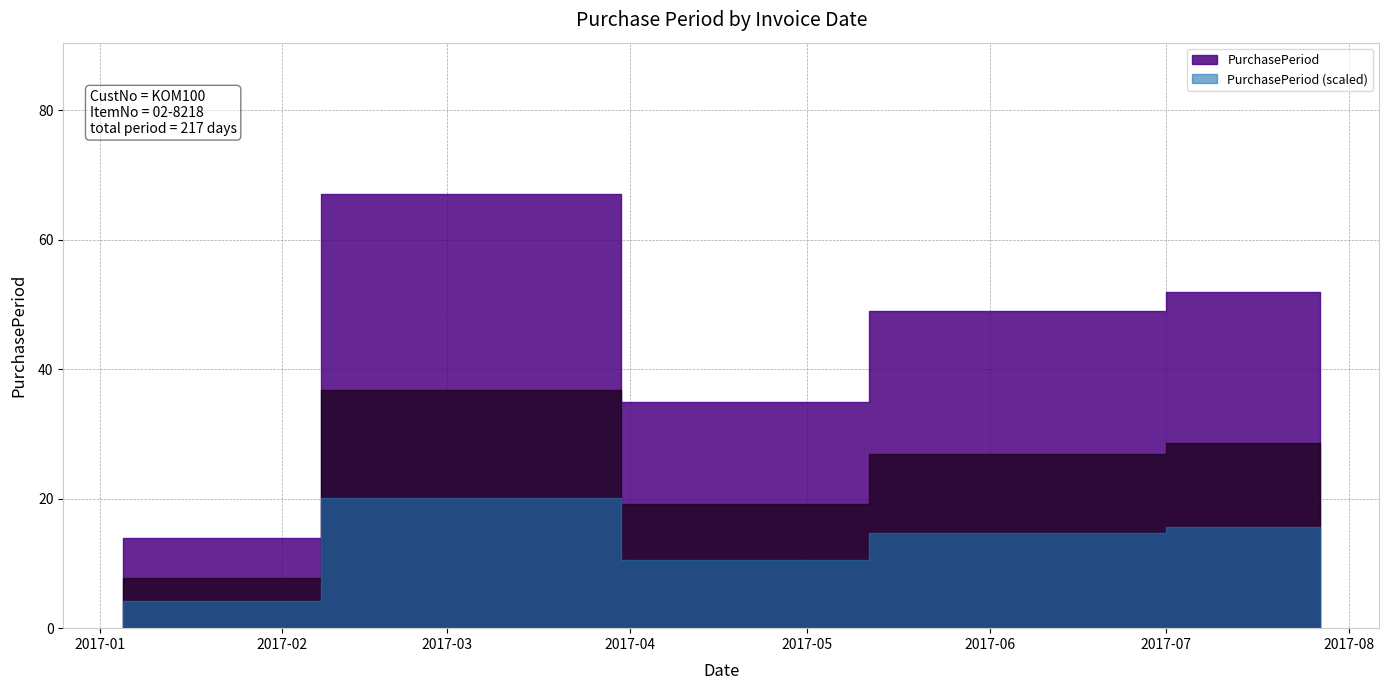

How many interior local peaks (higher than both neighbors) does the data have?

1